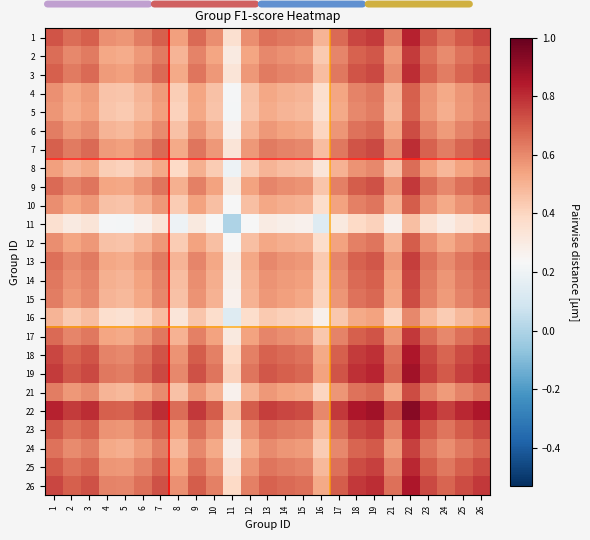

Count the number of data series in this chart.

25